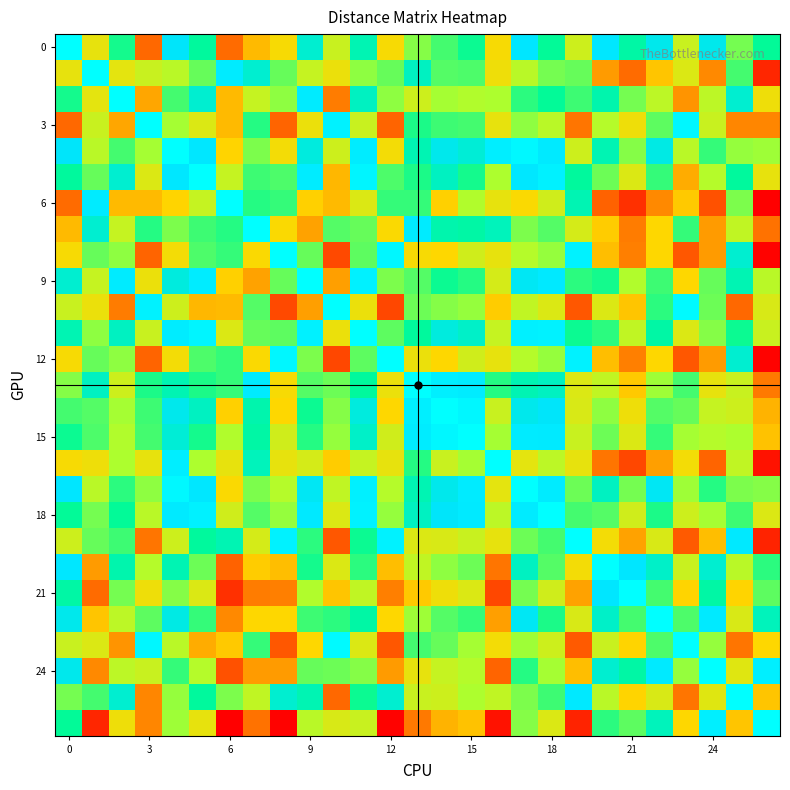

What is the greatest value displayed?

14.2